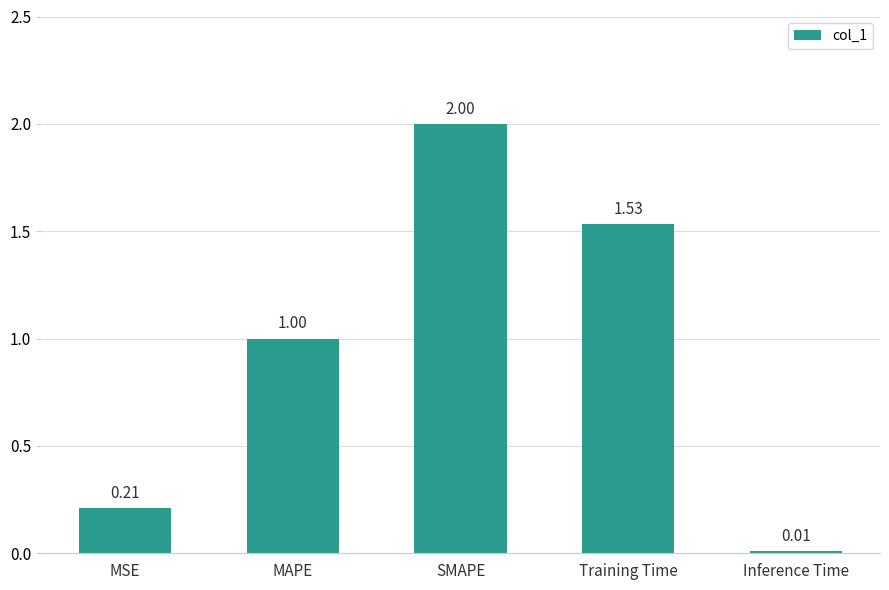

How many data points does each series have?

5